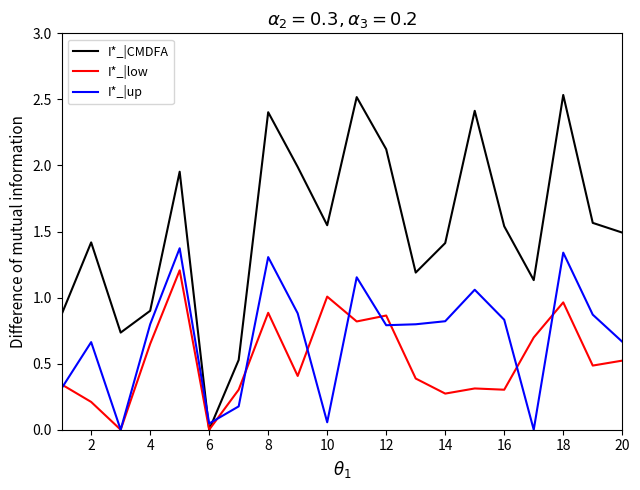

How many intersections are there between I*_|up and I*_|CMDFA?

2